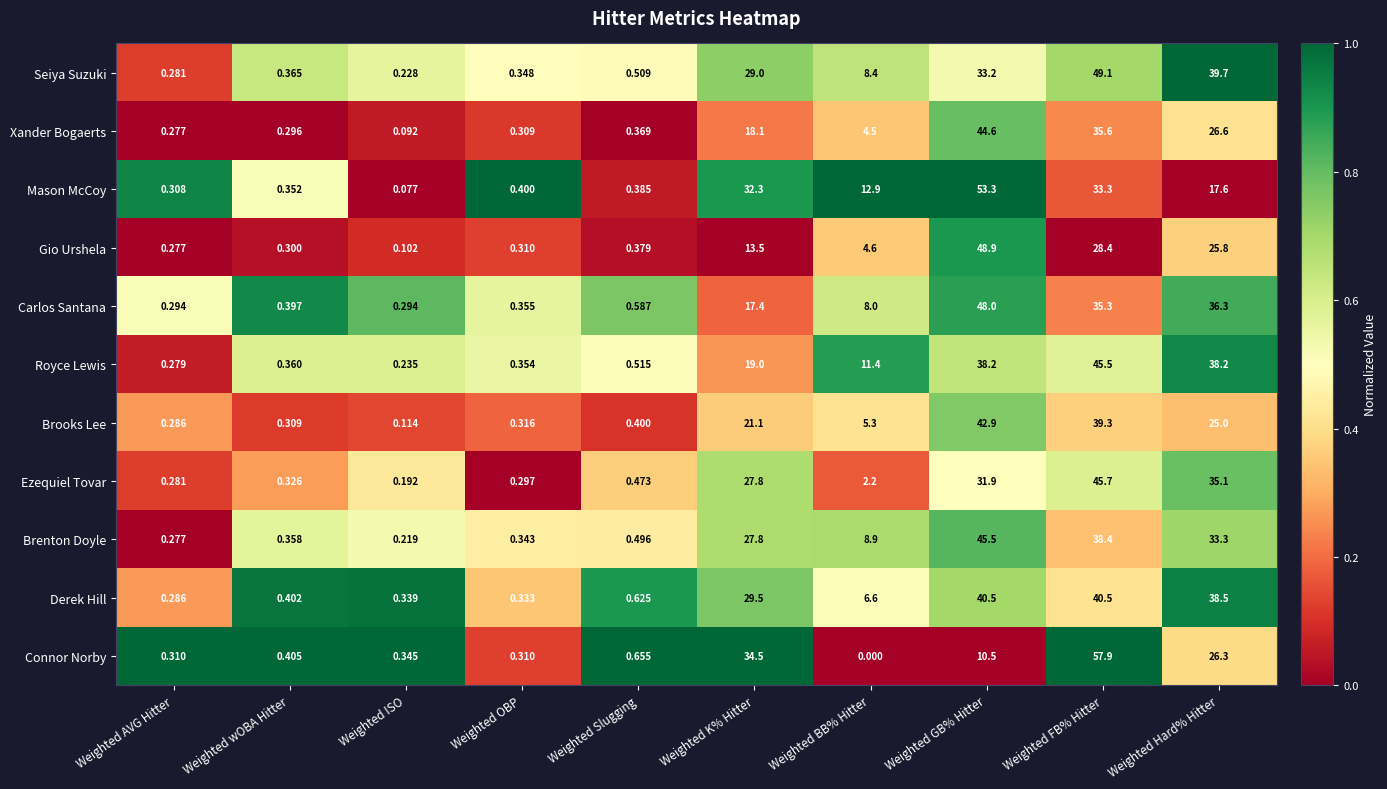

What is the greatest value displayed?

57.9